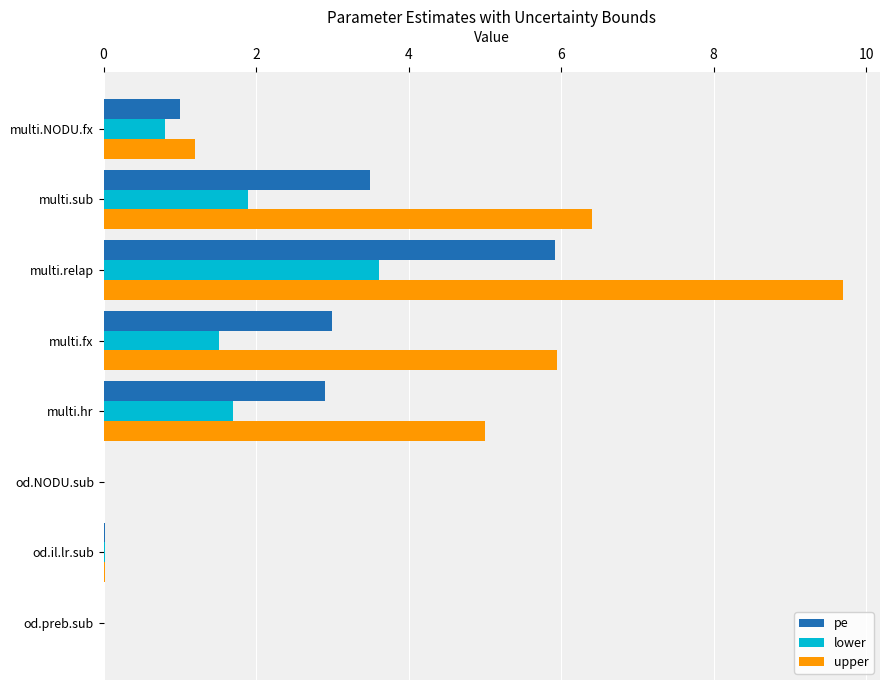

What is the highest value of the pe series?

5.9